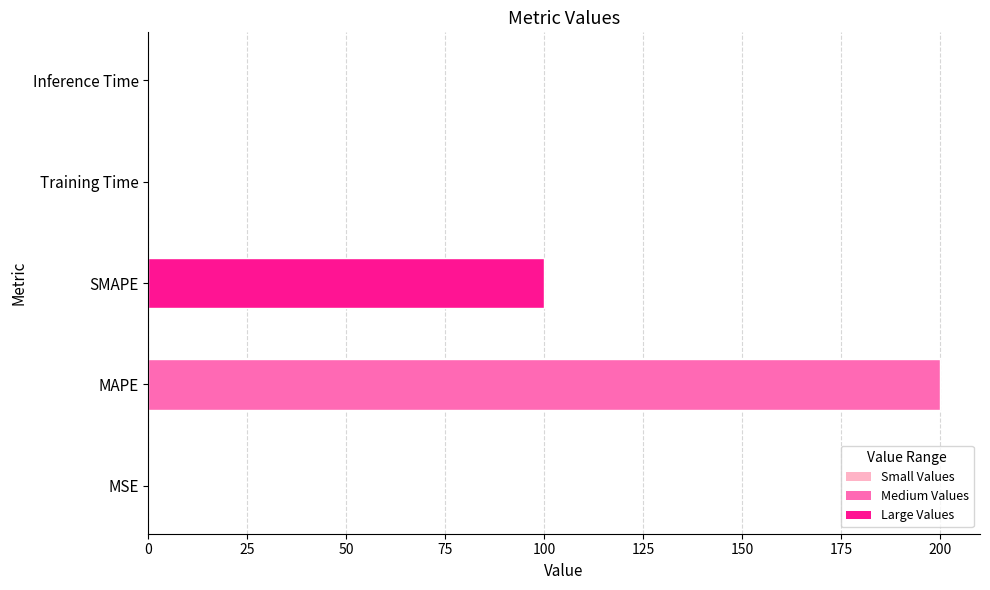

Is it true that the value at SMAPE is 100.0?

True